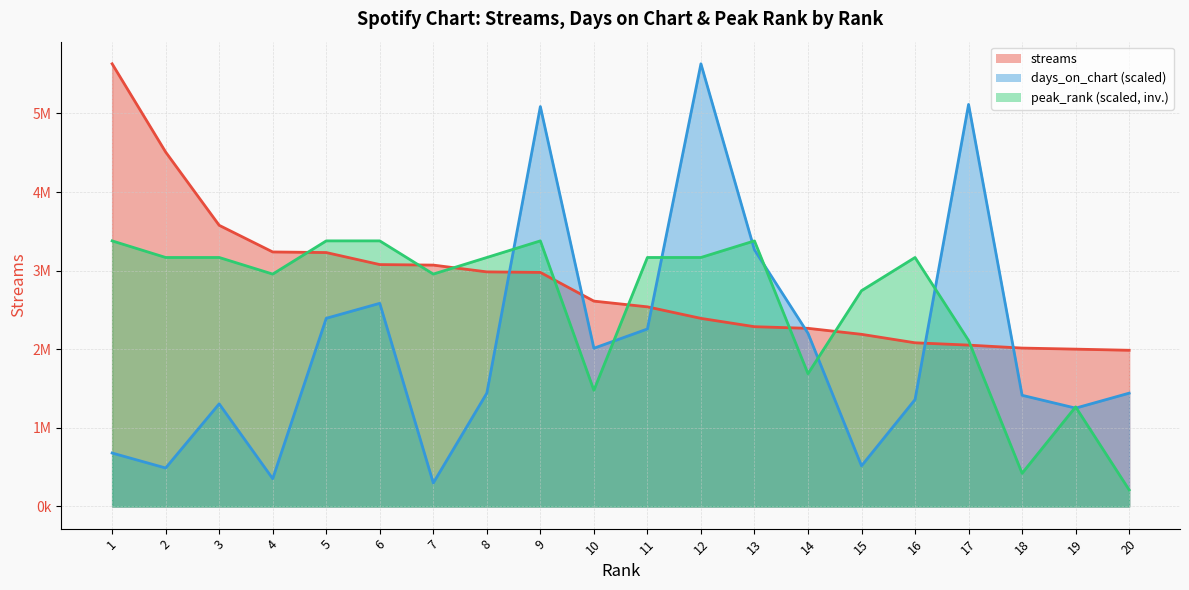

Does the chart display data point markers on the line(s)?

No